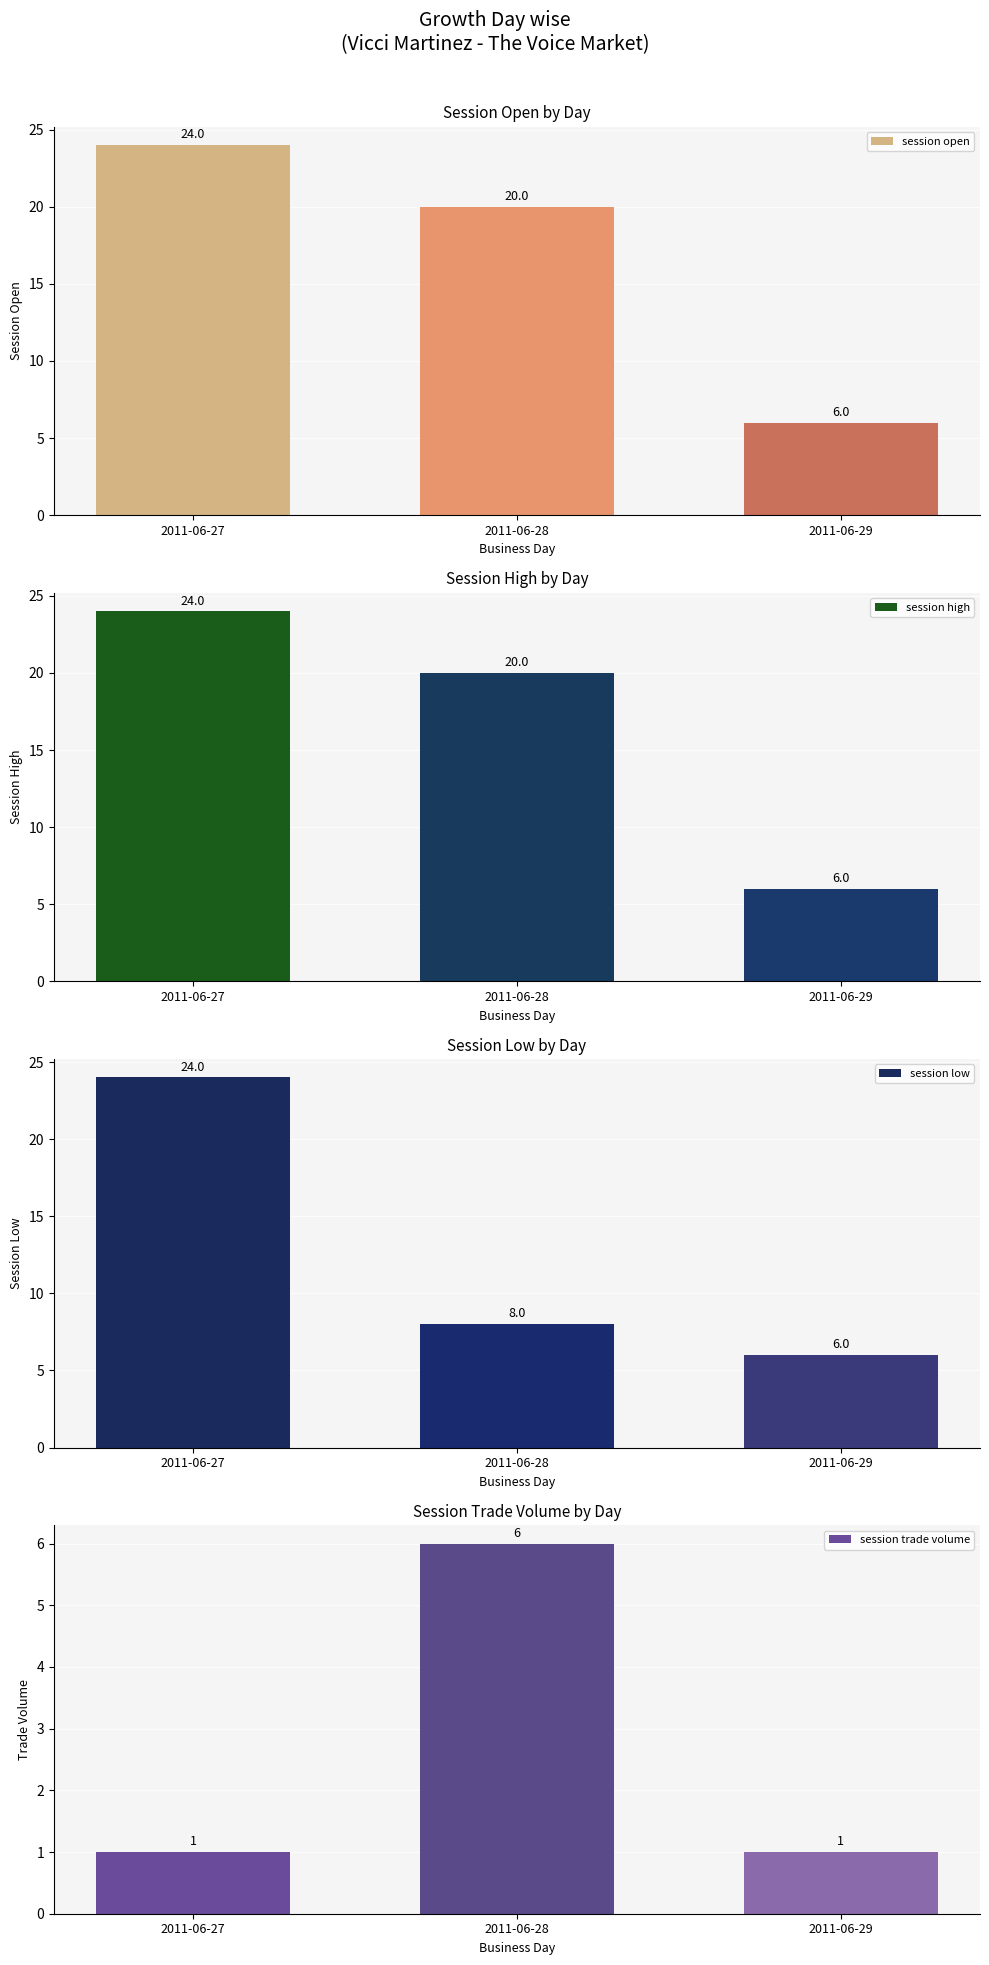

What is the lowest value of the session open series?

6